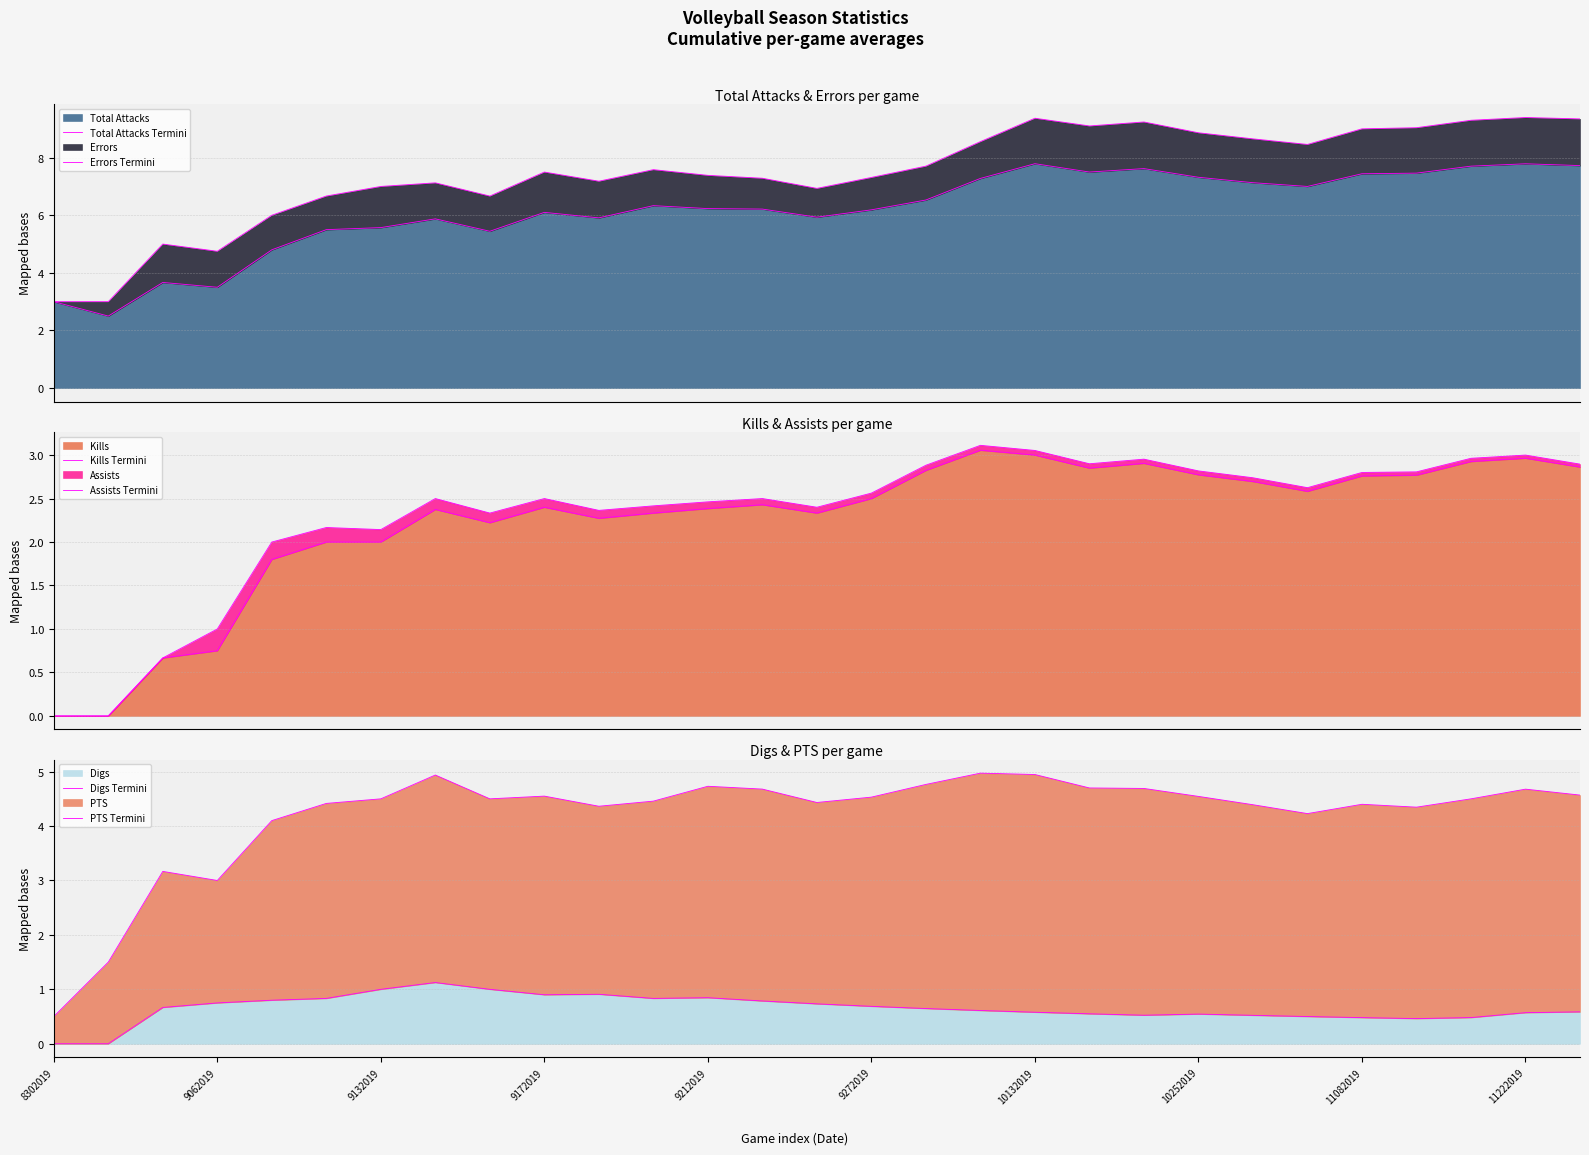

What is the lowest value of the Total Attacks series?

2.5